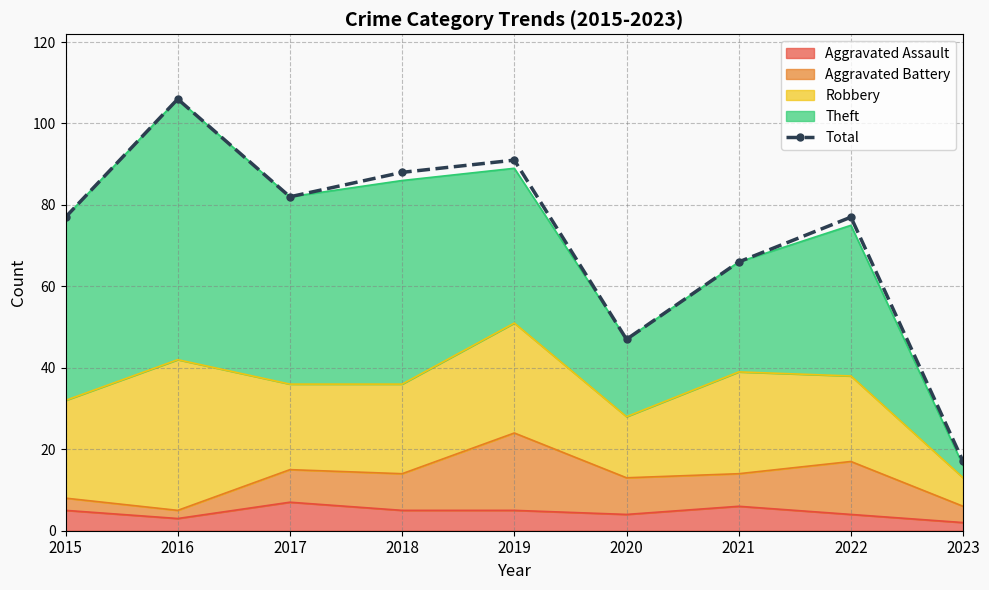

What is the value of the 9th point from the left?

17